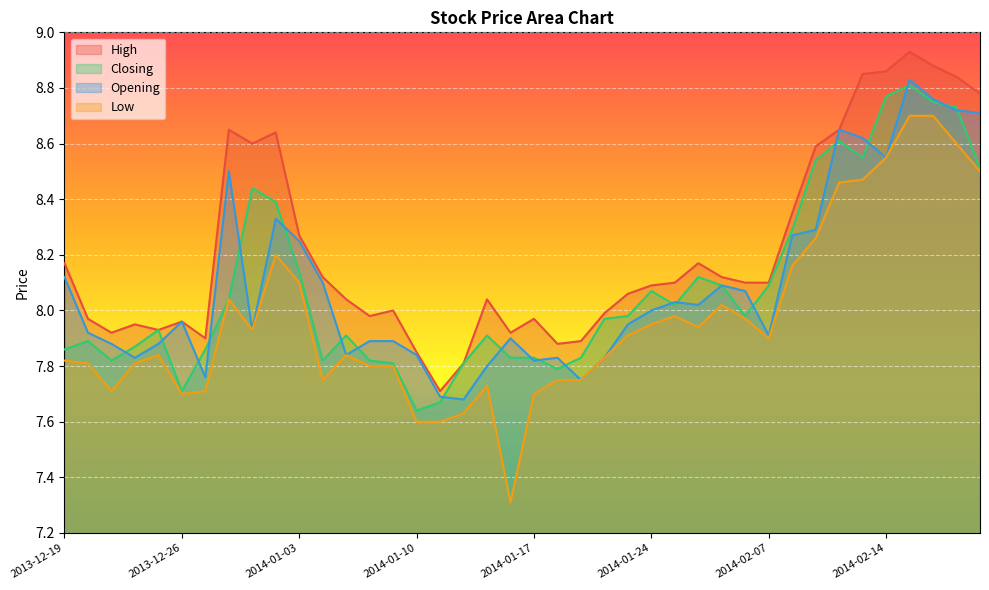

Rank the categories by Low value from highest to lowest.

2014-02-17, 2014-02-18, 2014-02-19, 2014-02-14, 2014-02-20, 2014-02-13, 2014-02-12, 2014-02-11, 2014-01-02, 2014-02-10, 2014-01-03, 2013-12-30, 2014-01-29, 2014-01-27, 2014-01-30, 2014-01-24, 2014-01-28, 2013-12-31, 2014-01-23, 2014-02-07, 2013-12-25, 2014-01-07, 2014-01-22, 2013-12-19, 2013-12-20, 2013-12-24, 2014-01-08, 2014-01-09, 2014-01-06, 2014-01-20, 2014-01-21, 2014-01-15, 2013-12-23, 2013-12-27, 2013-12-26, 2014-01-17, 2014-01-14, 2014-01-10, 2014-01-13, 2014-01-16